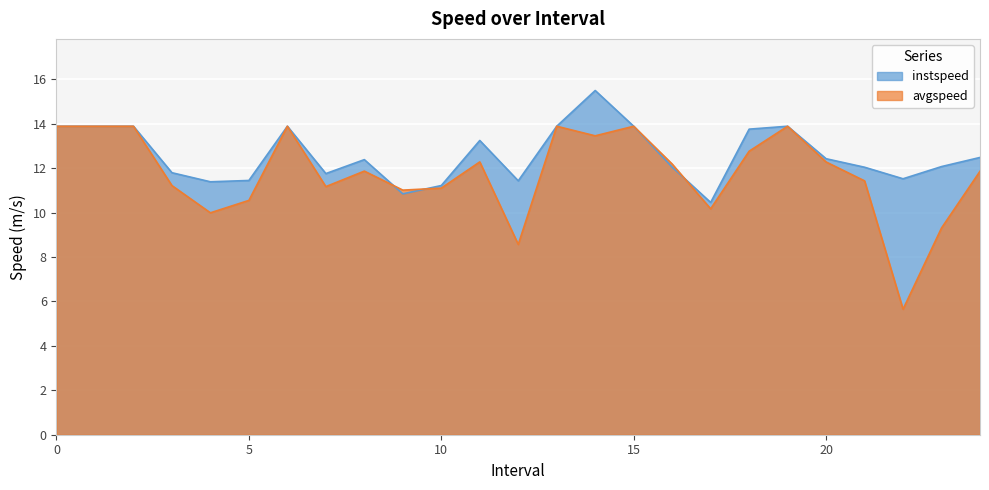

Rank the categories by instspeed value from lowest to highest.

17, 9, 10, 4, 12, 5, 22, 7, 3, 21, 16, 23, 8, 20, 24, 11, 18, 0, 1, 2, 6, 13, 15, 19, 14